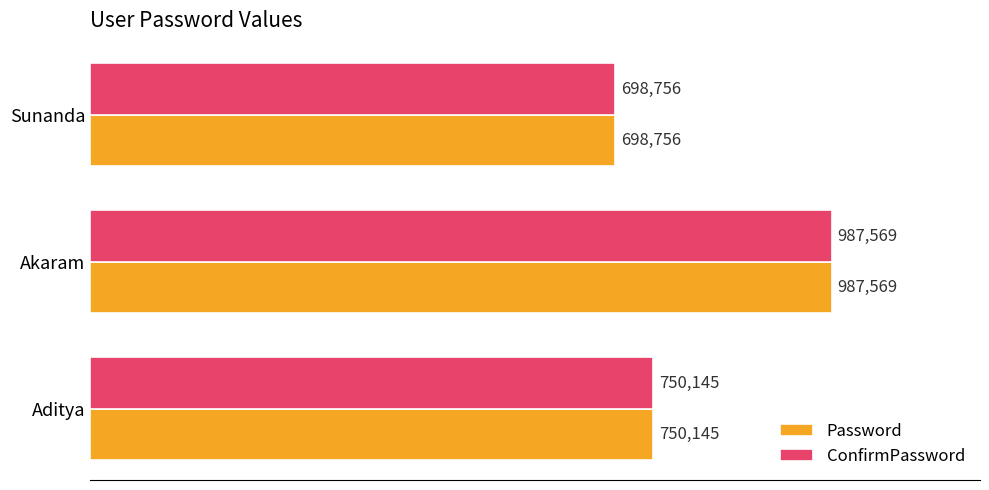

What are all the series names shown in the legend?

Password, ConfirmPassword